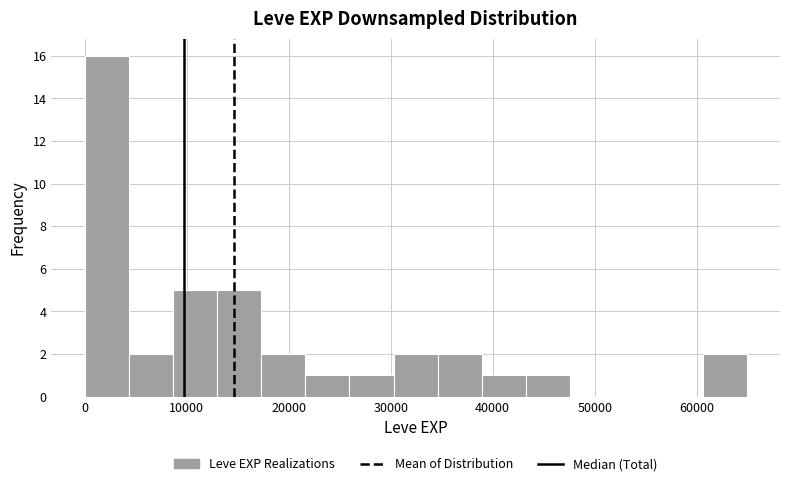

Reading left to right, transcribe this chart: for each bar, give the range it covers on the x-axis and its height. Neither the bar edges nor the heights are printed on the chart, so give them approximately, as read against the axes.

0 to 4000: 16
4000 to 9000: 2
9000 to 13000: 5
13000 to 17000: 5
17000 to 22000: 2
22000 to 26000: 1
26000 to 30000: 1
30000 to 35000: 2
35000 to 39000: 2
39000 to 43000: 1
43000 to 48000: 1
48000 to 52000: 0
52000 to 56000: 0
56000 to 61000: 0
61000 to 65000: 2